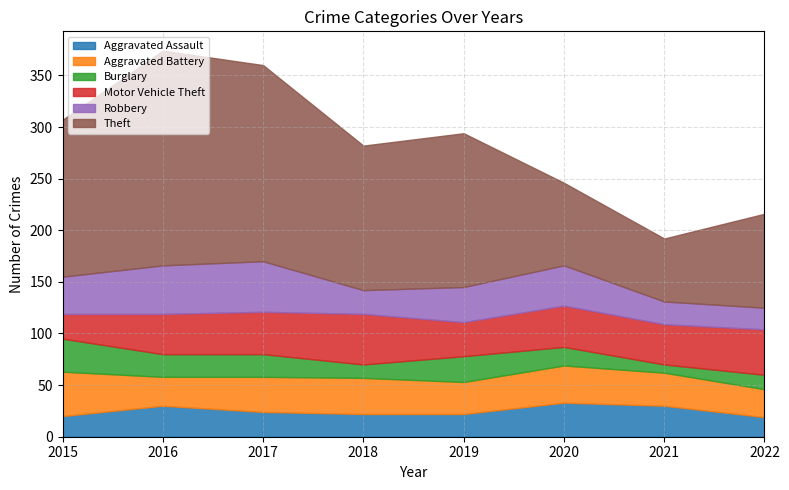

Does the chart display data point markers on the line(s)?

No